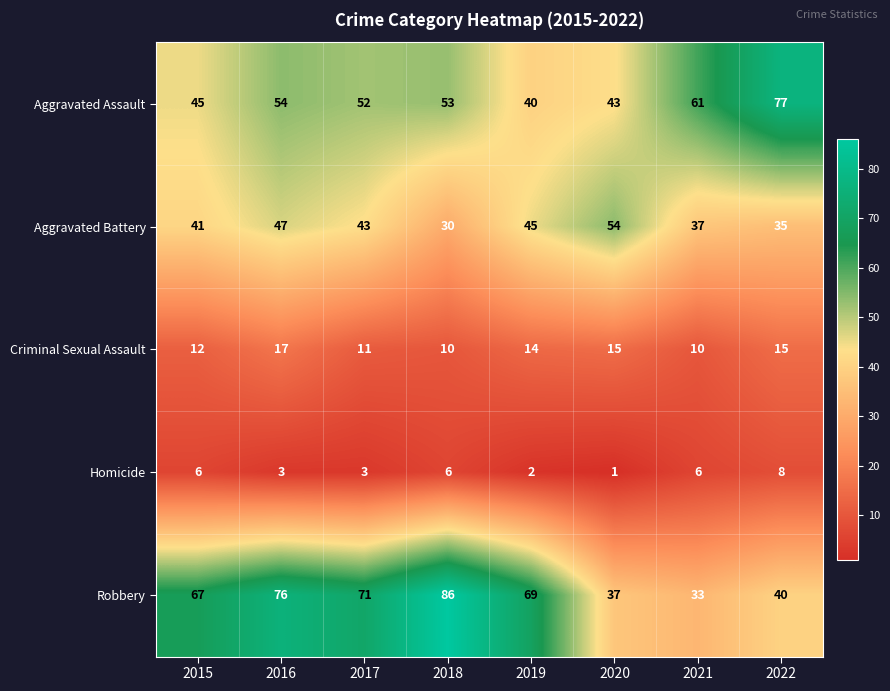

What is the difference between the Aggravated Battery values at 2022 and 2015?

6